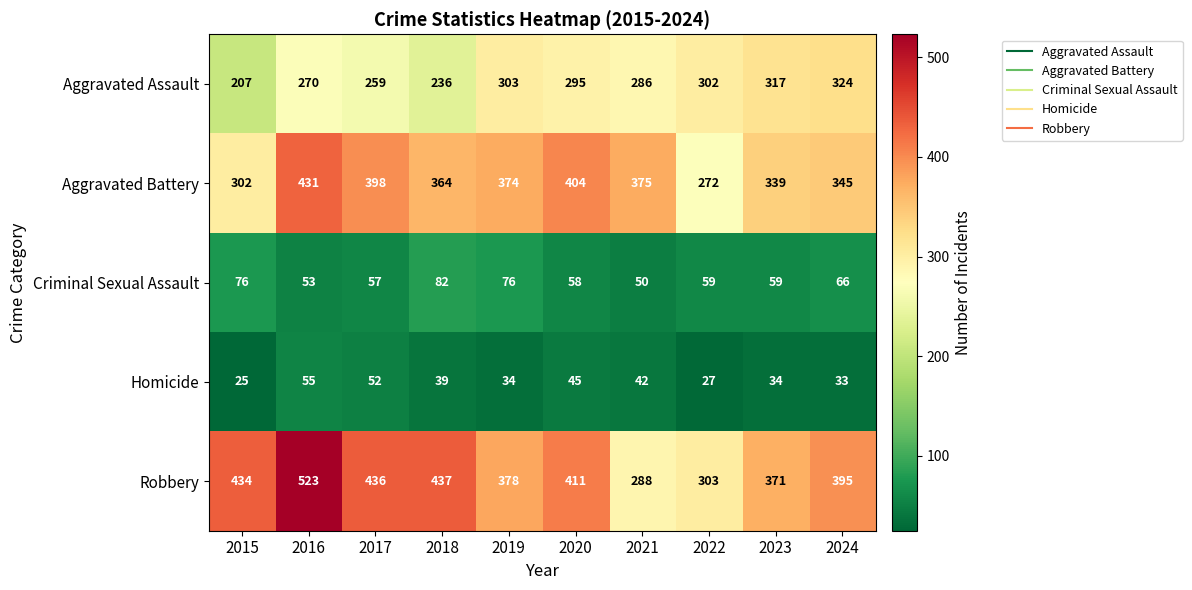

Which series changed the most between 2021 and 2022?

Aggravated Battery